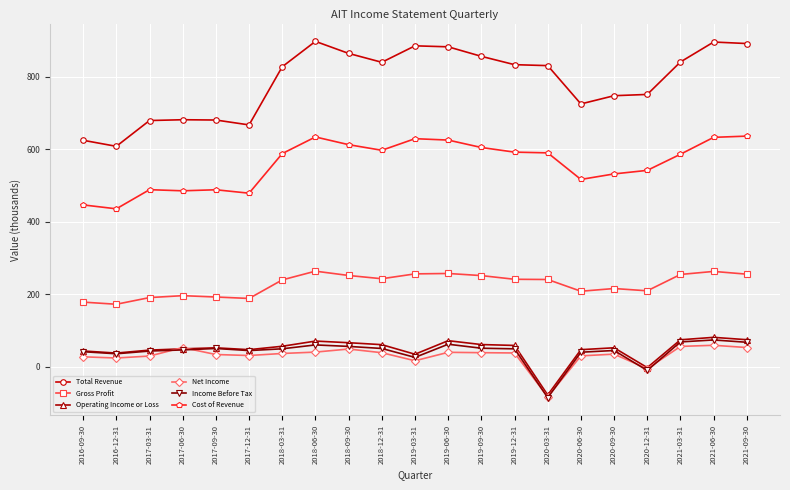

How many lines are shown in the chart?

6